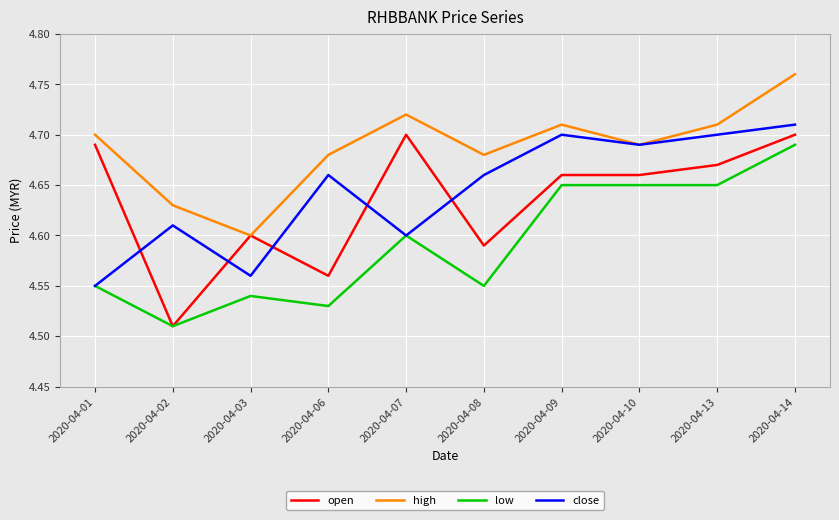

Which series has the largest total across all categories?

high